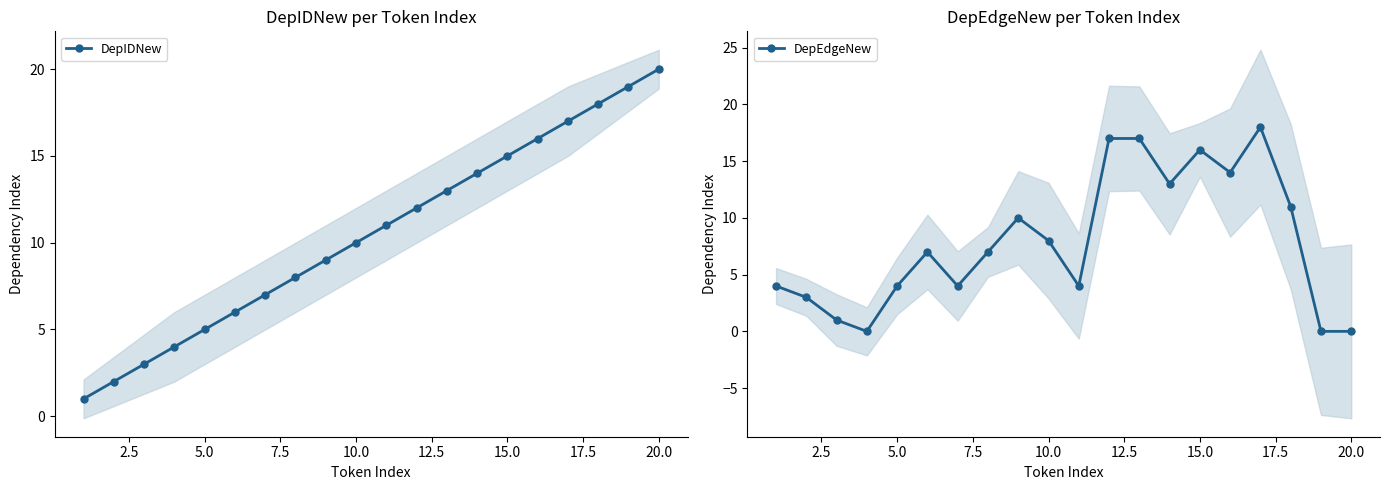

Rank the series by their average value, from highest to lowest.

DepIDNew, DepEdgeNew